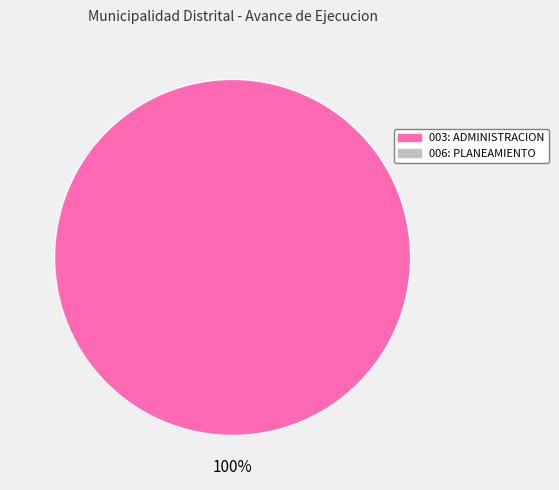

Is there any slice that represents more than half of the pie?

Yes